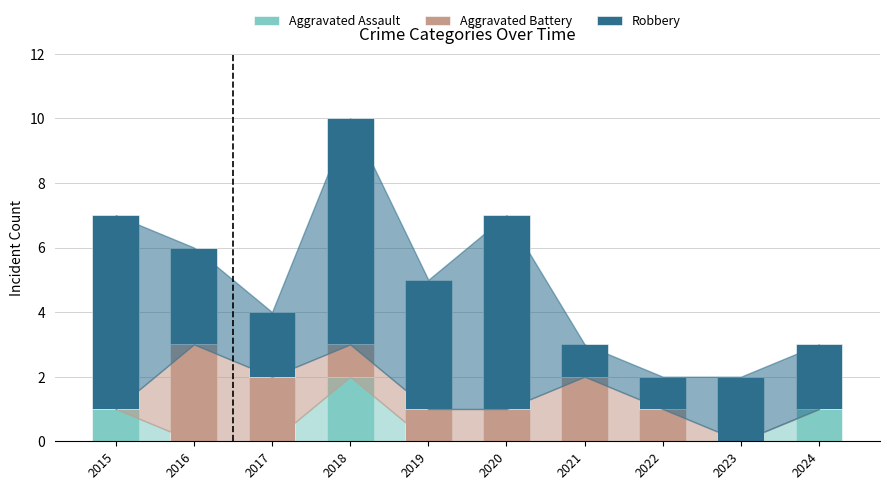

Are the bars grouped side by side (vs. stacked)?

No